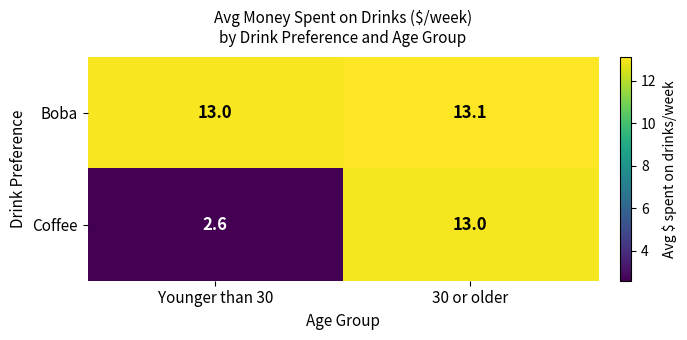

Which category has the highest value across all series?

30 or older